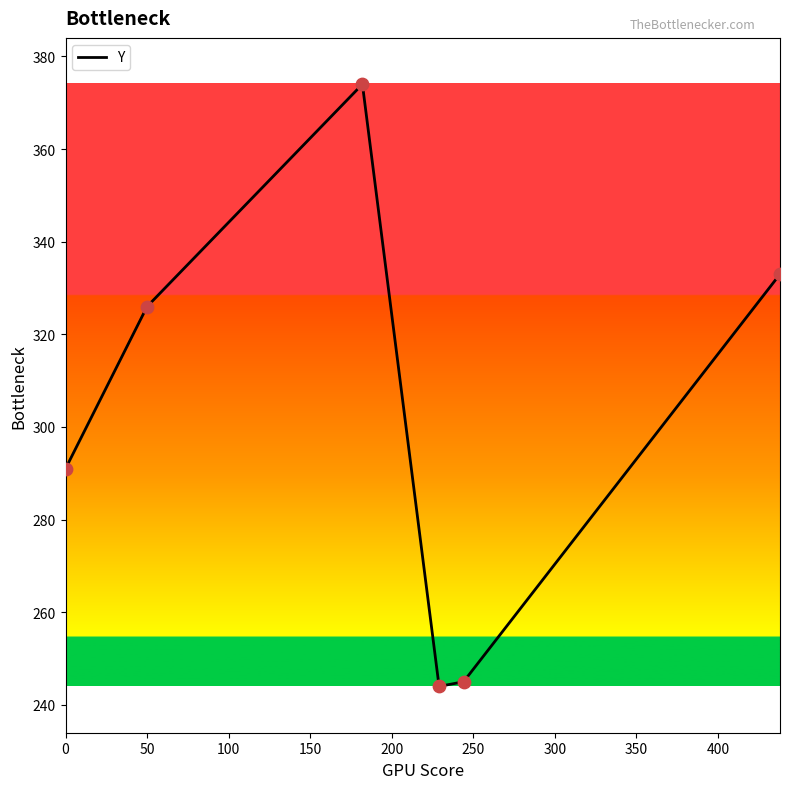

What is the maximum value shown in the chart?

374